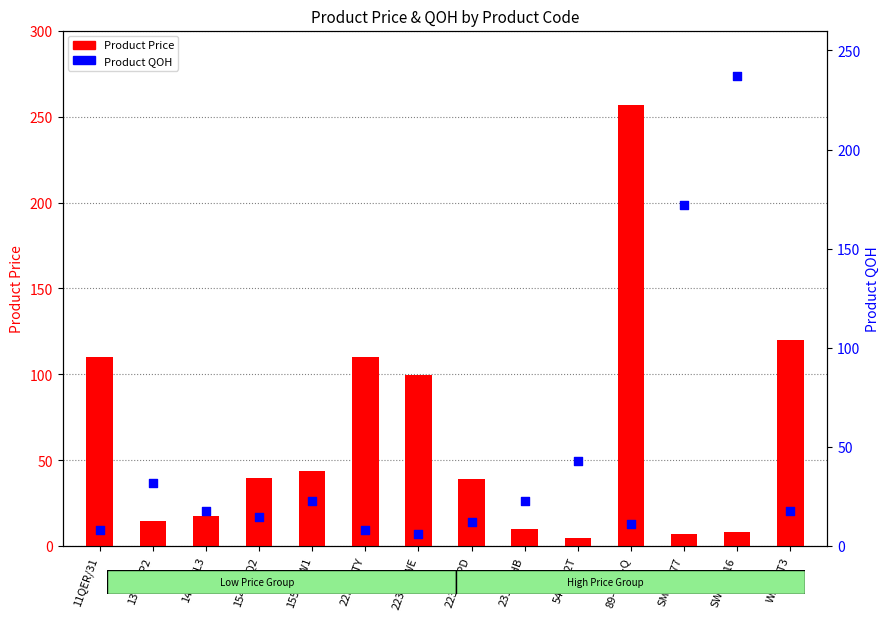

At which category is the sum across all series the highest?

89-WRE-Q